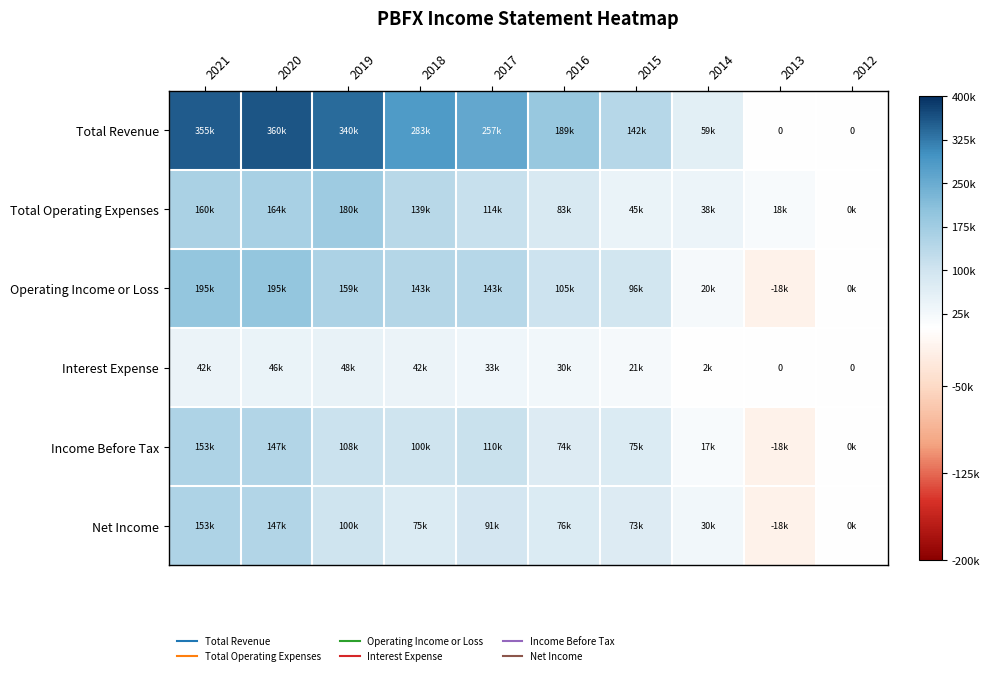

What is the sum of all Operating Income or Loss values?

1040500